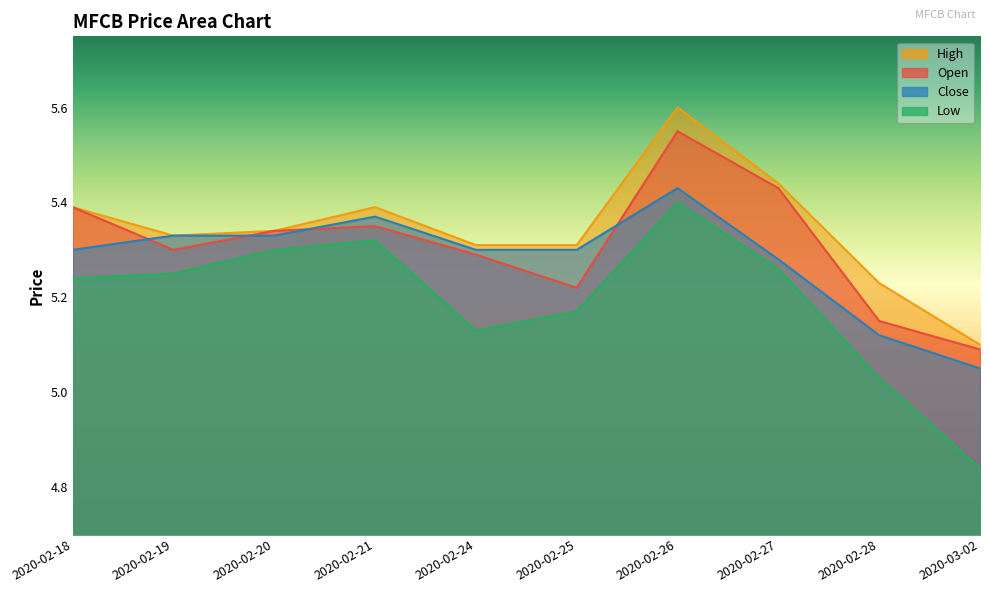

What is the label of the 8th point from the left?

2020-02-27